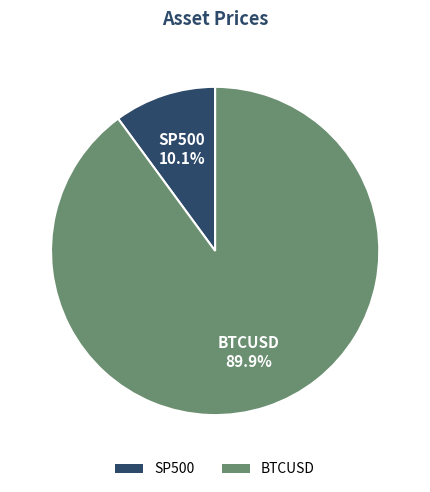

To the nearest percent, what portion does SP500 represent?

10%